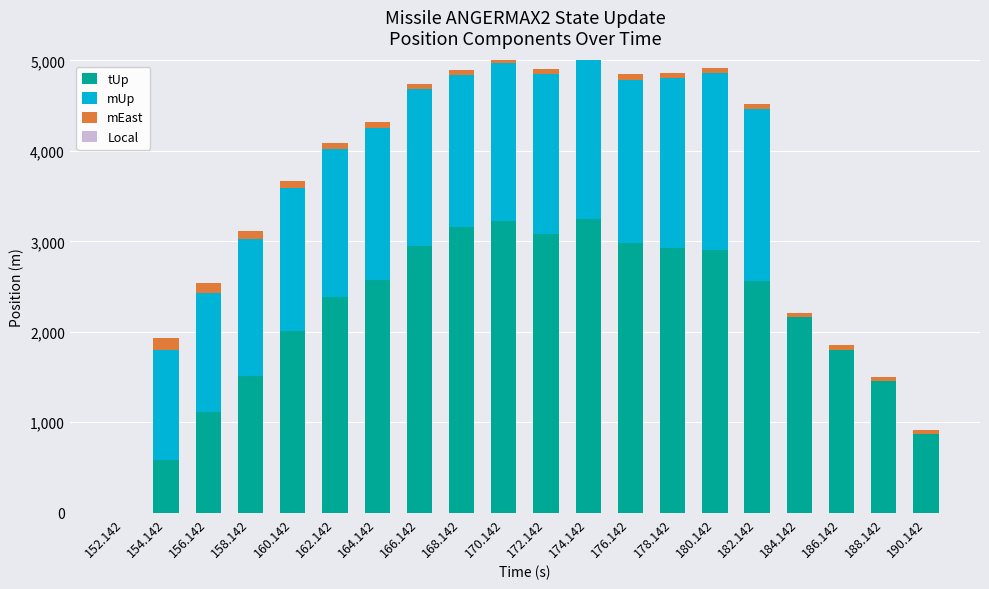

True or false: mEast has a value of 93.0 at 170.142.

False